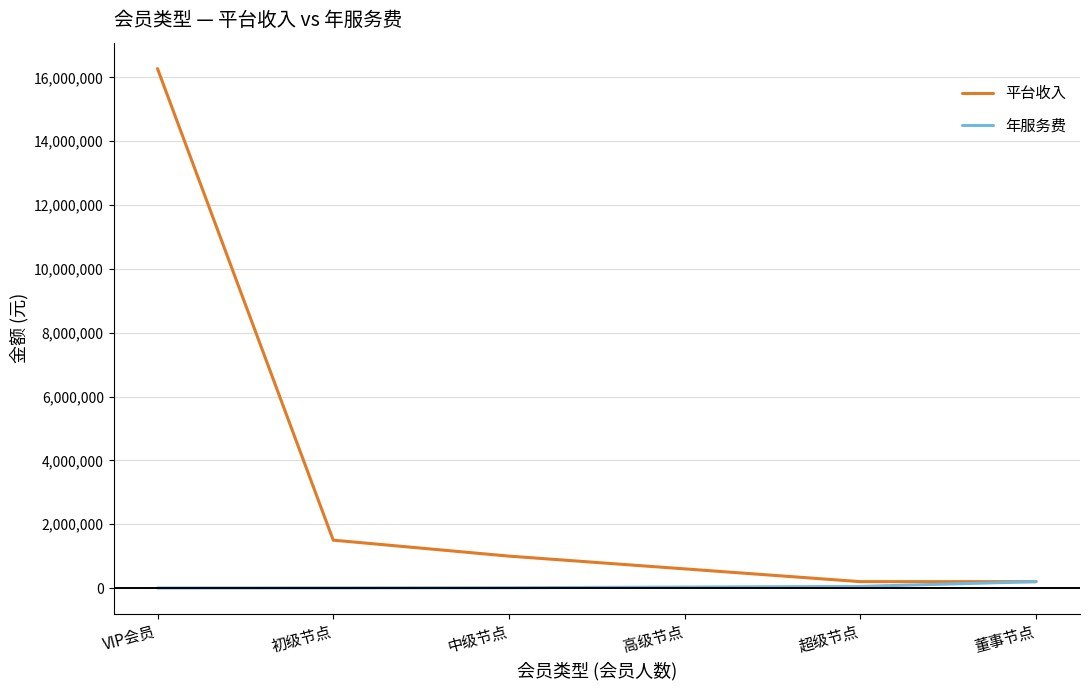

What position from the right is 董事节点?

1